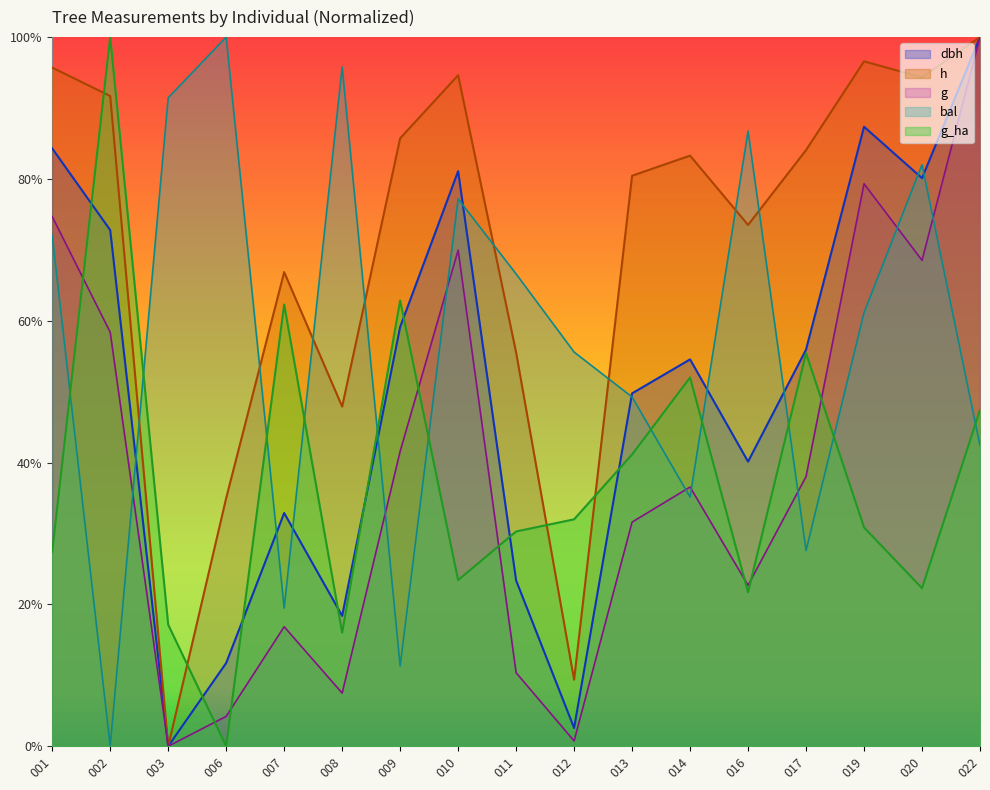

At how many categories does at least one series exceed 34?

17